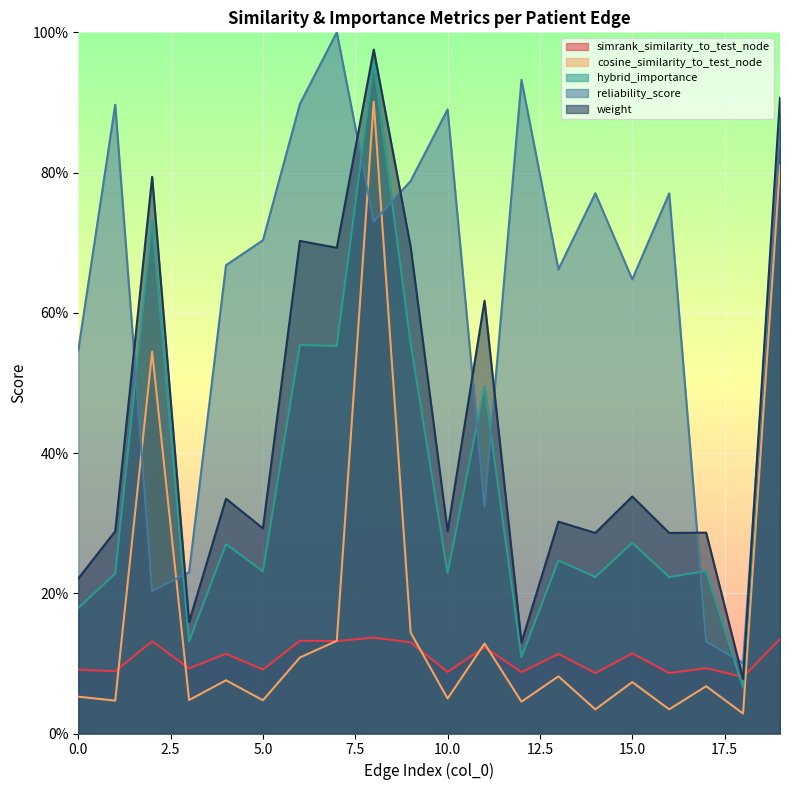

What is the value of the reliability_score point at the 15th from the left?

0.8